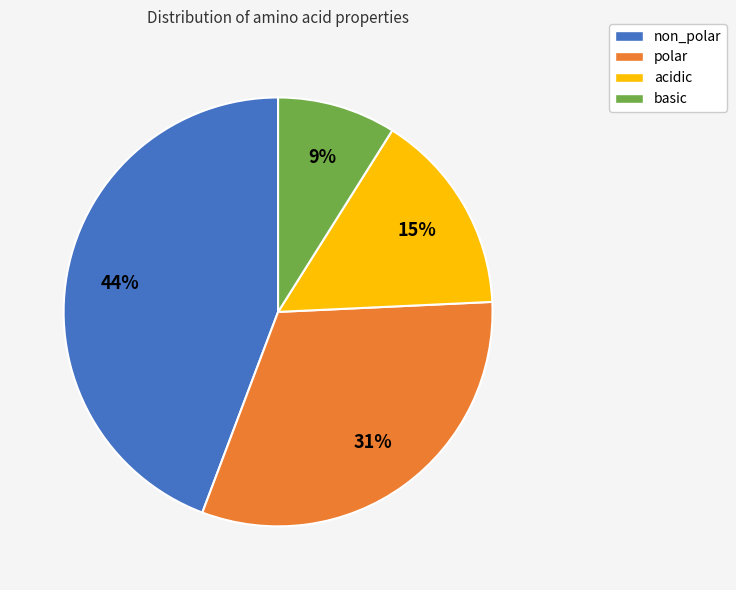

To the nearest percent, what percentage of the pie is basic?

9%